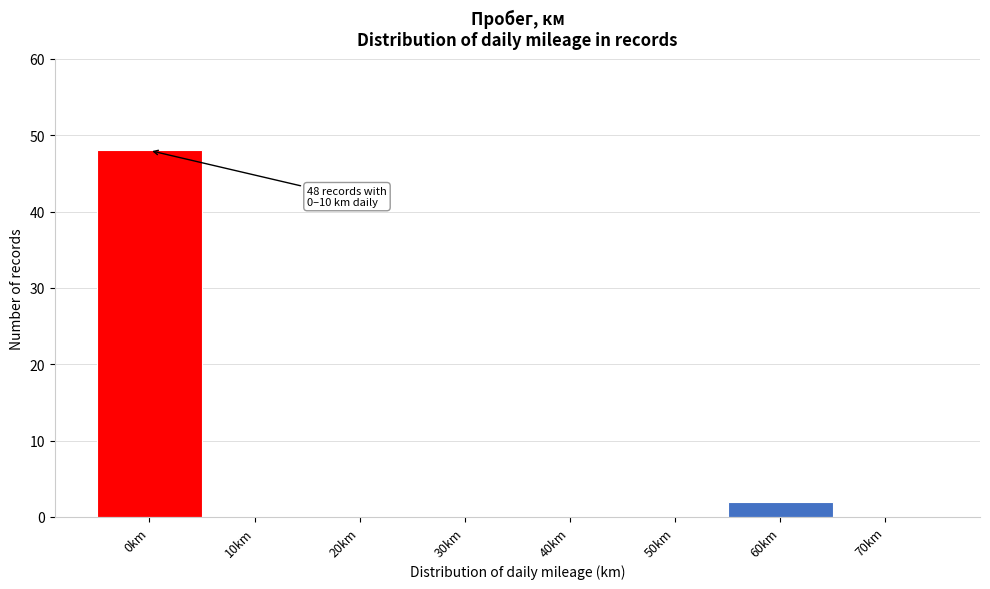

Reading left to right, what are all the values shown in this chart?

0km=48	10km=0	20km=0	30km=0	40km=0	50km=0	60km=2	70km=0